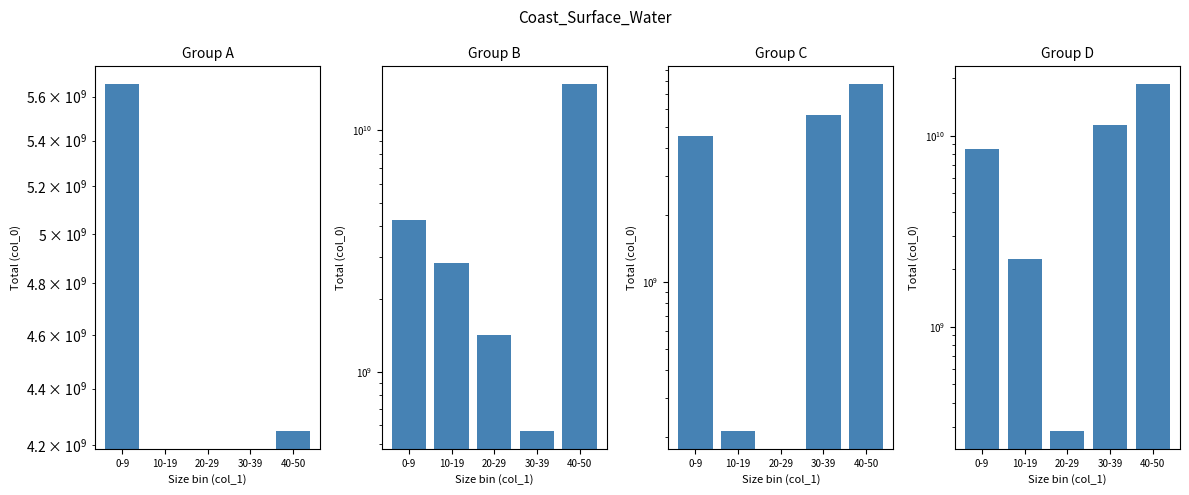

Which category has the lowest value in the Group D series?

20-29